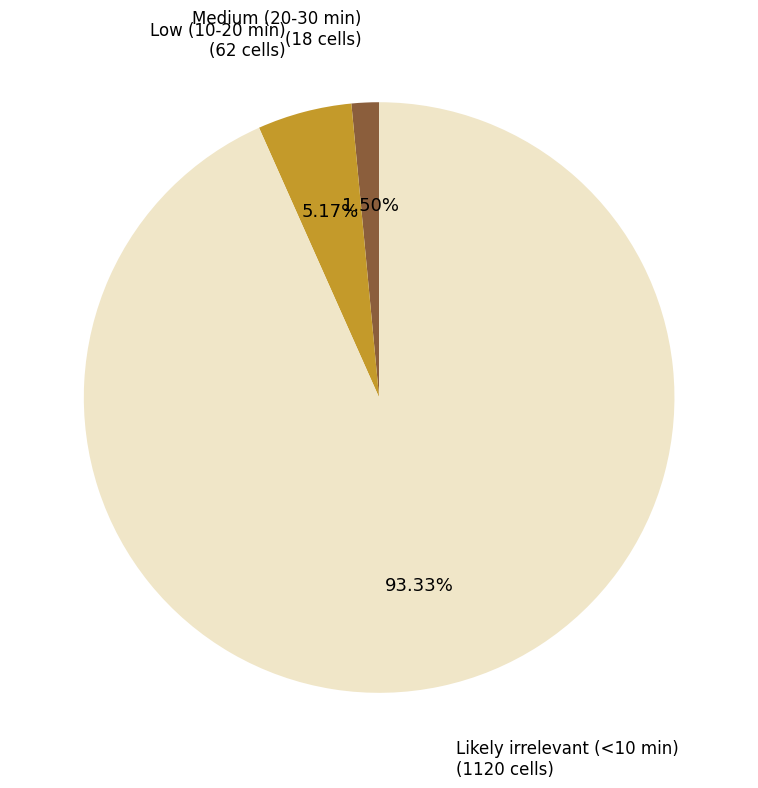

What percentage is the Low (10-20 min) slice, to the nearest percent?

5%